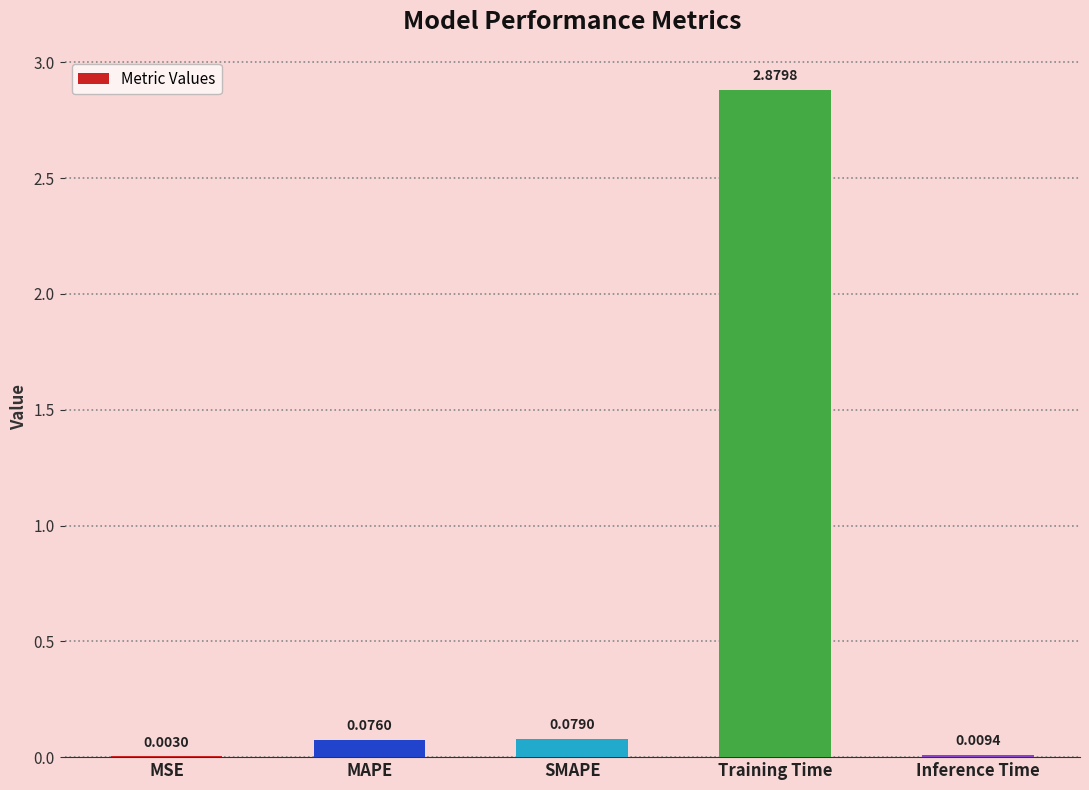

At which label is the value closest to 1?

SMAPE